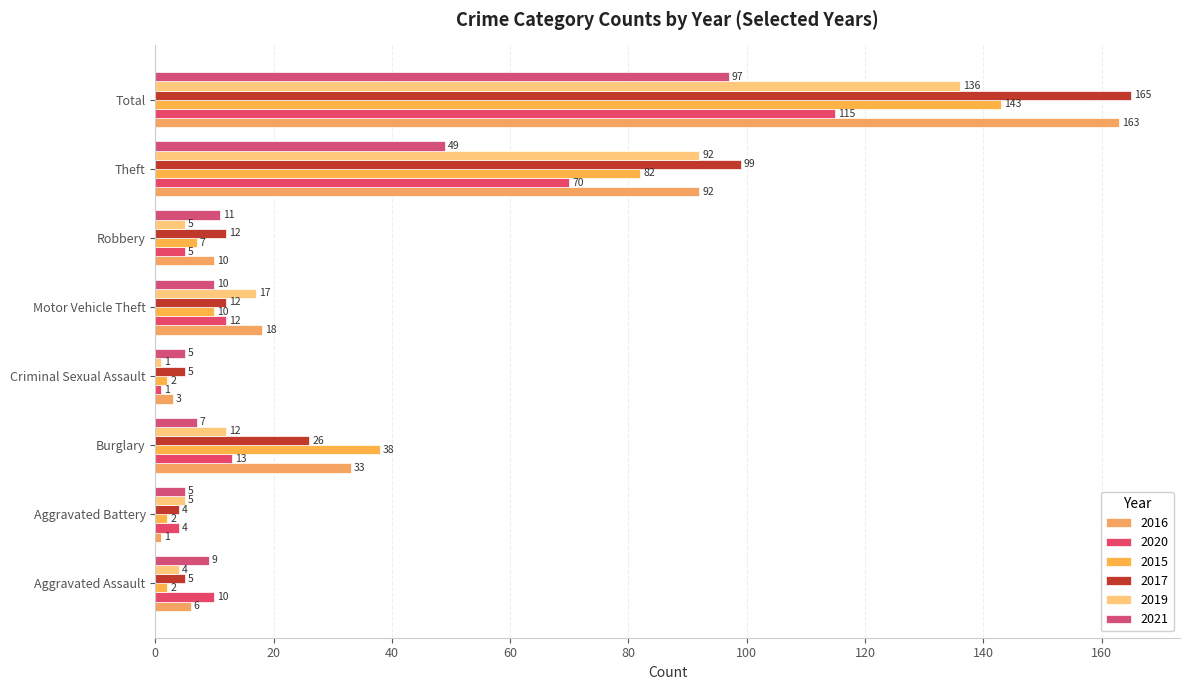

At which category does the chart reach its minimum across all series?

Aggravated Battery